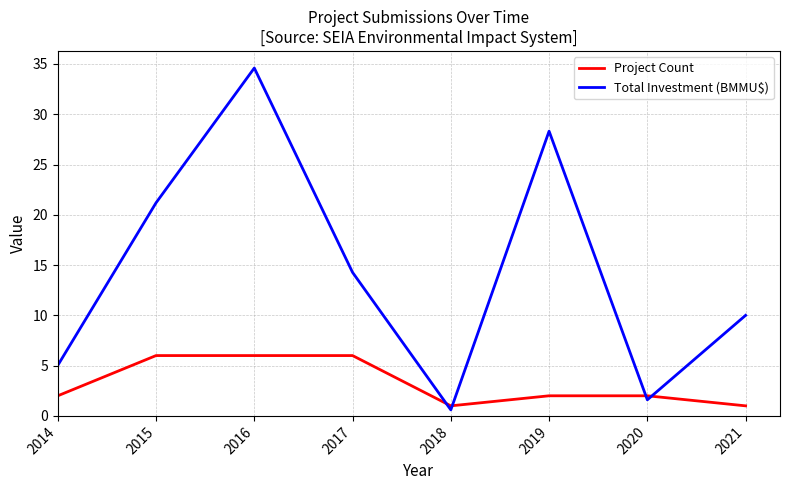

How many intersections are there between Project Count and Total Investment (BMMU$)?

4